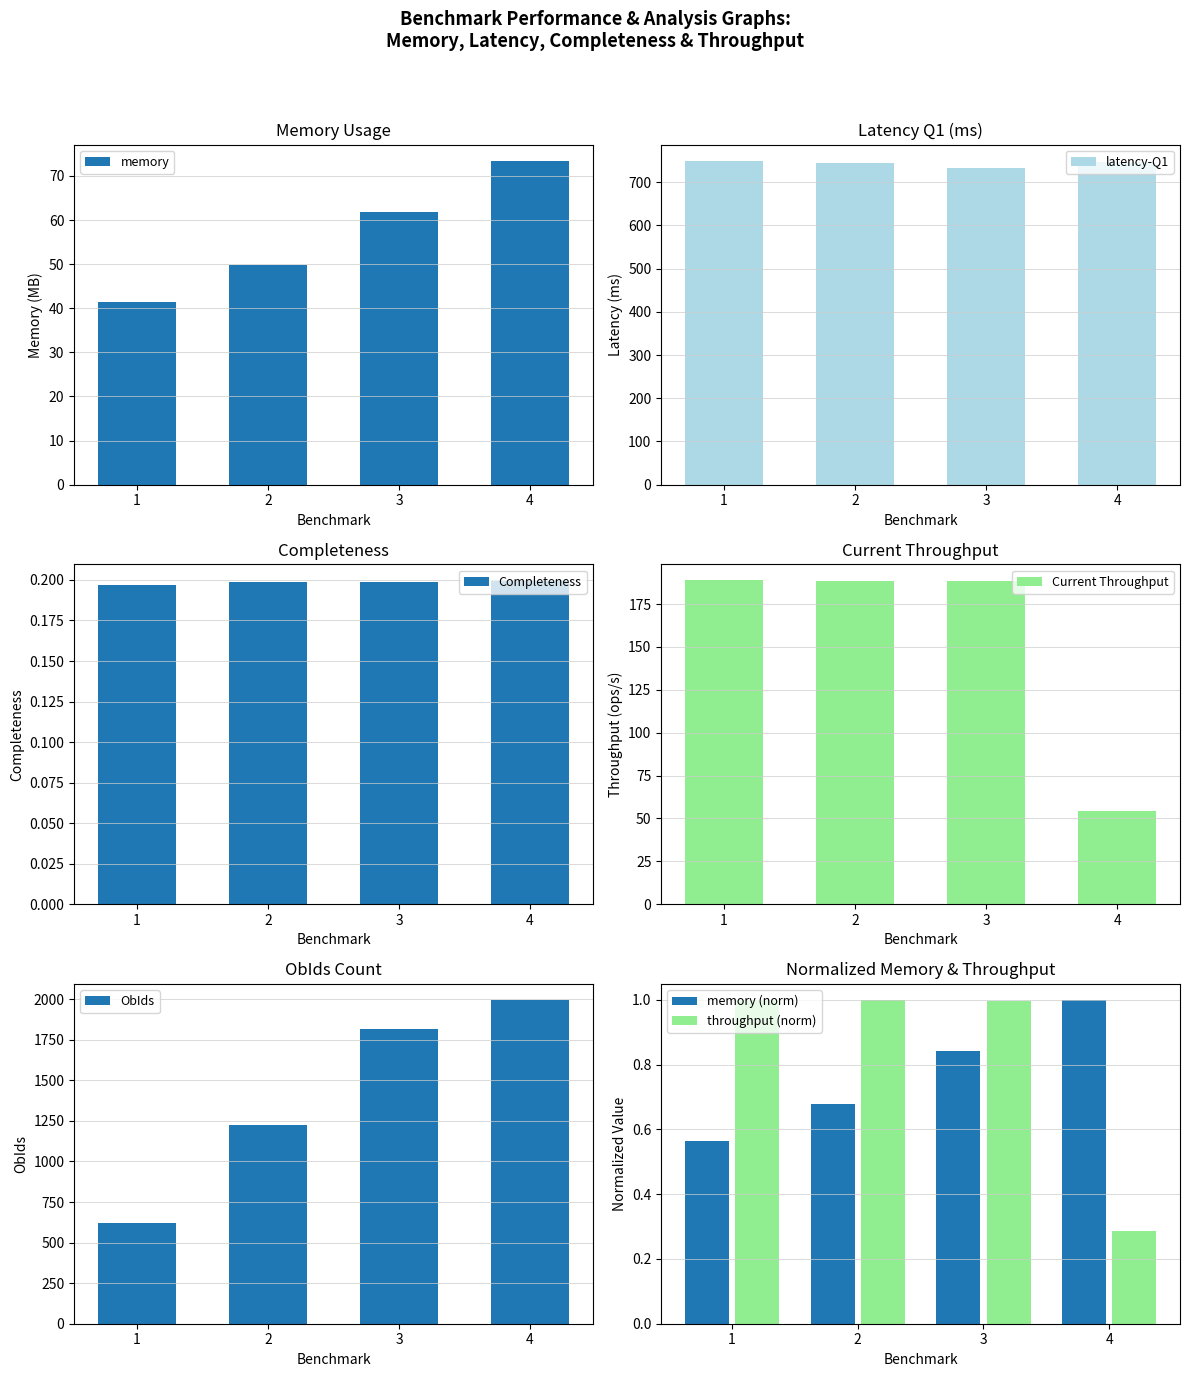

Rank the series at 2 from lowest to highest value.

Completeness, memory, Current Throughput, latency-Q1